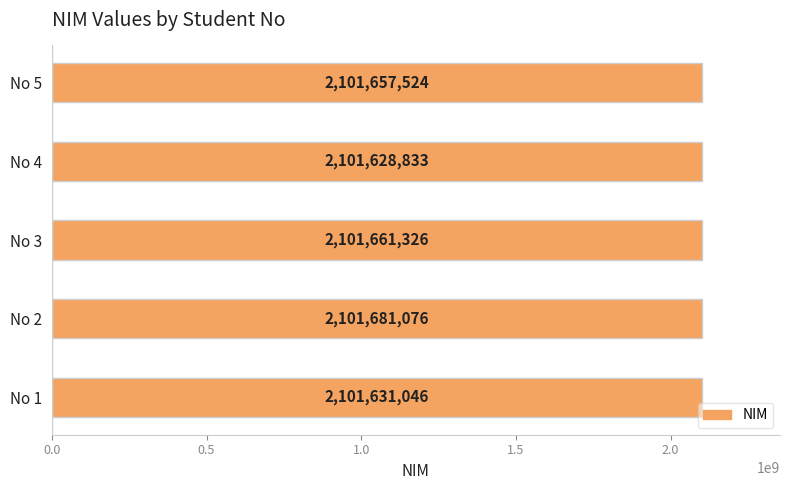

Are the bars horizontal?

Yes